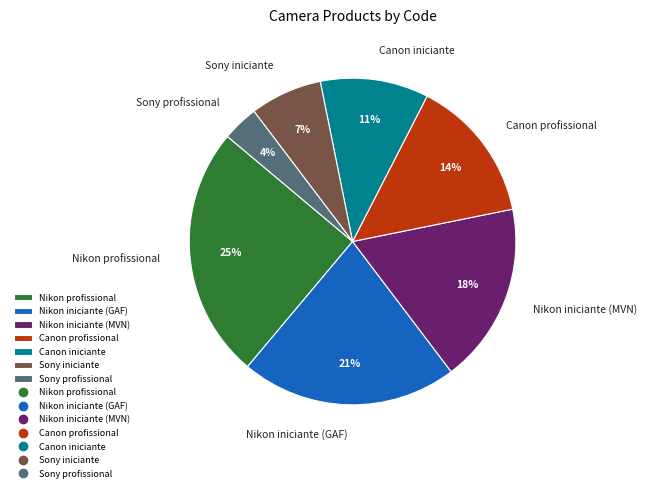

Count the number of slices in the pie.

7